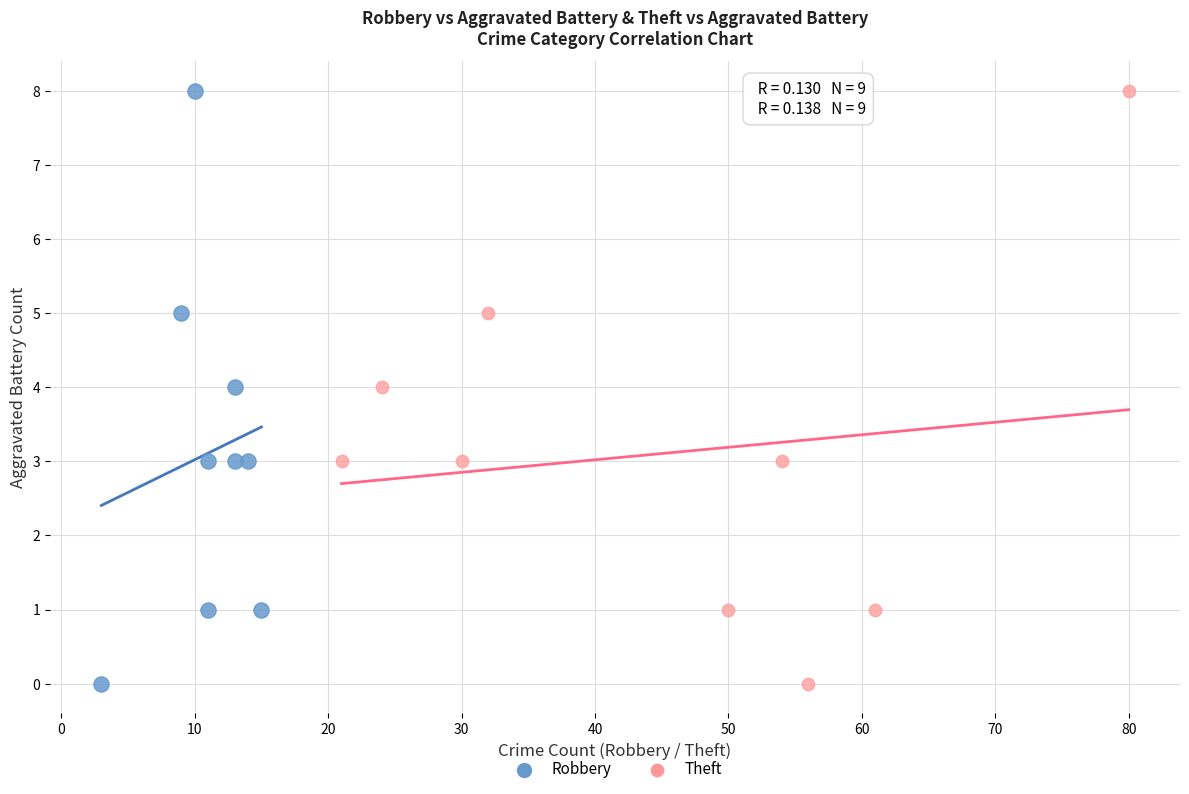

What are all the series names shown in the legend?

Robbery, Theft